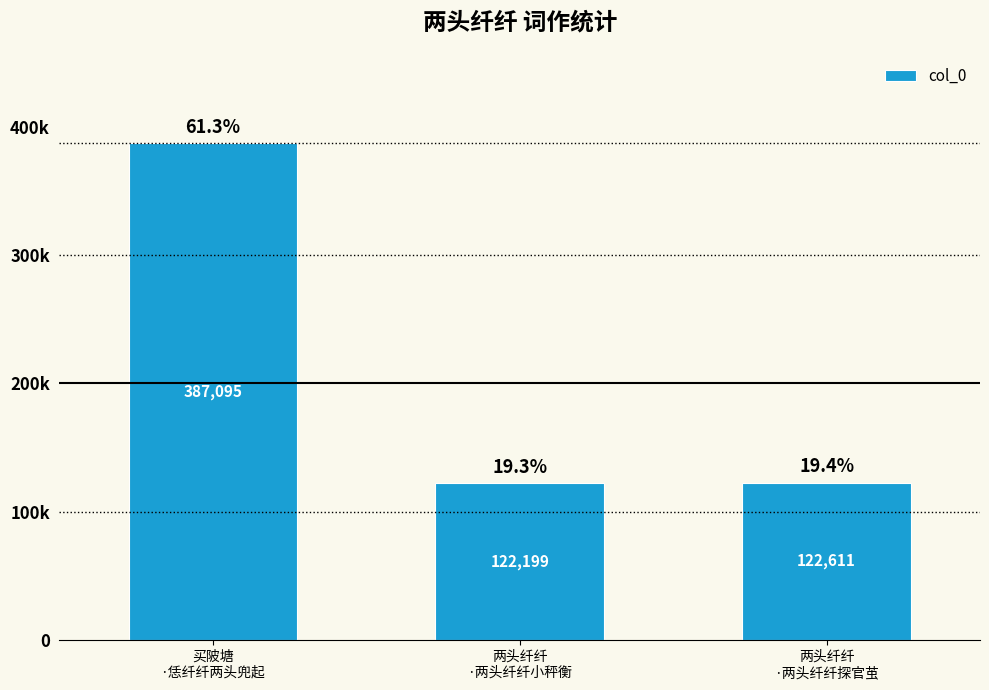

Reading right to left, extract all data points from this chart.

122611	122199	387095